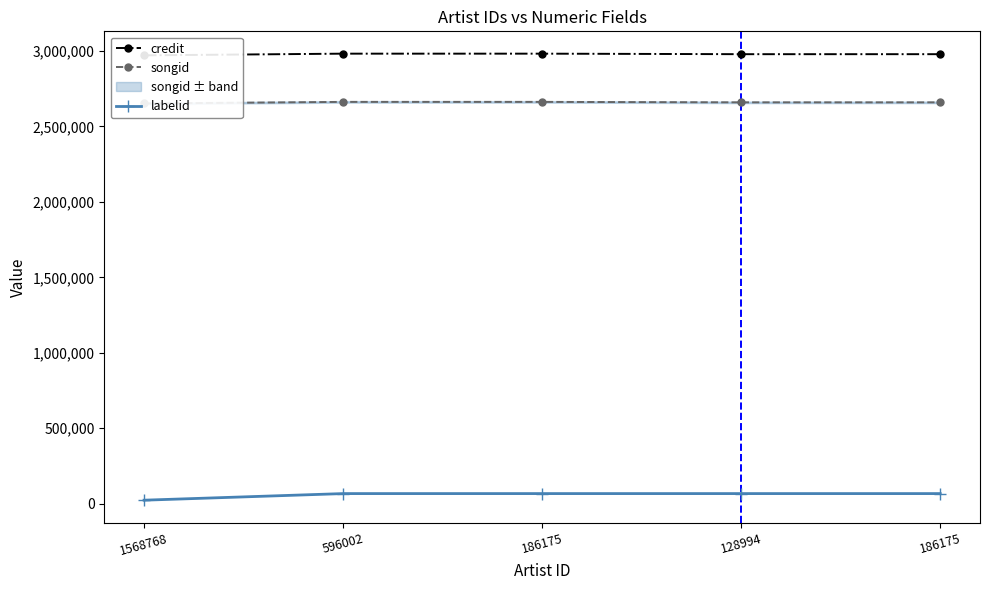

What is the label of the 3rd point from the left?

186175